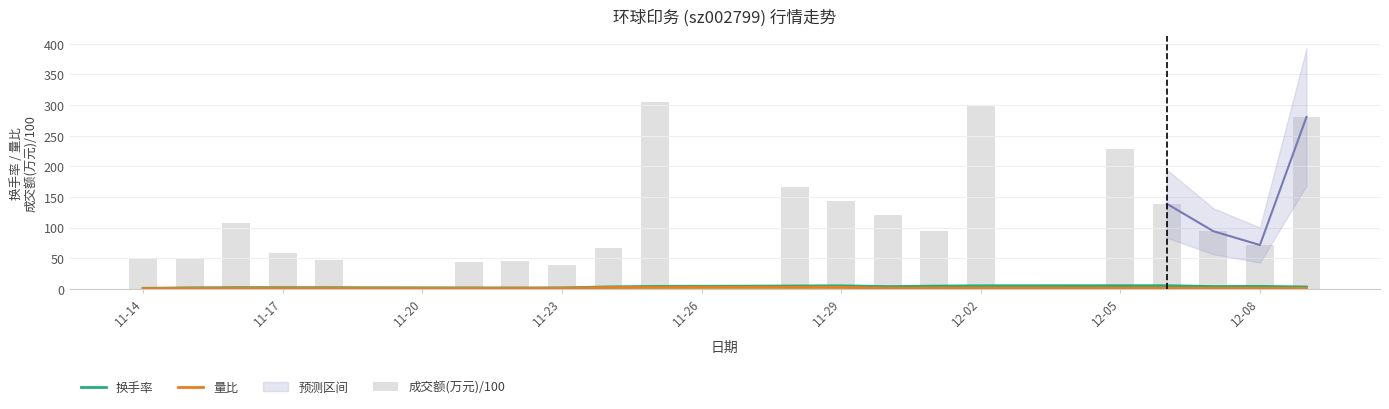

What is the greatest value displayed?

304.5